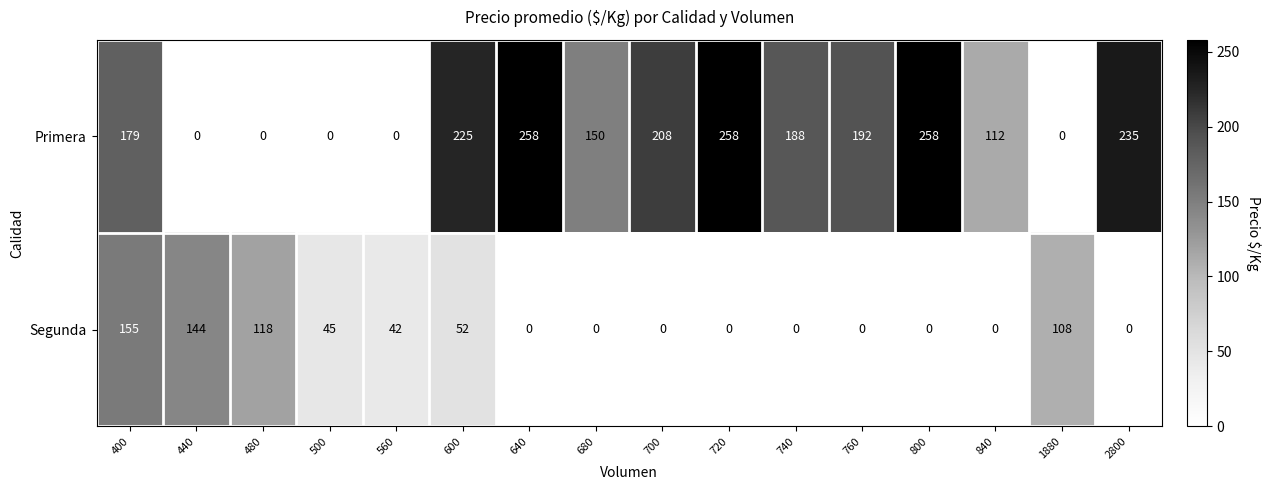

The value of Primera at 400 is 87. True or false?

False